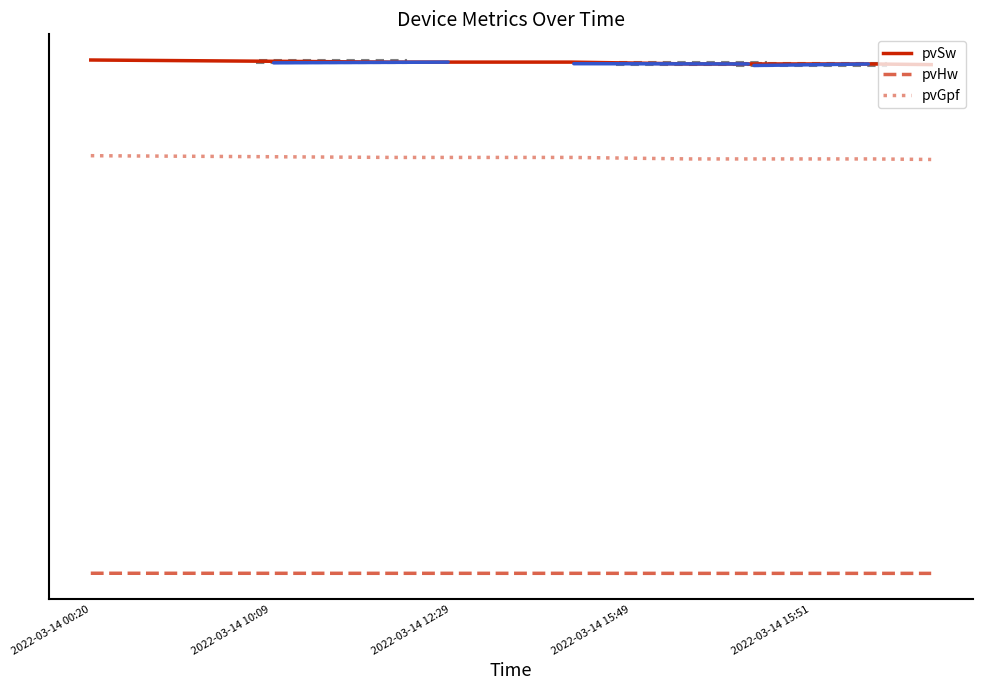

What are all the series names shown in the legend?

pvSw, pvHw, pvGpf